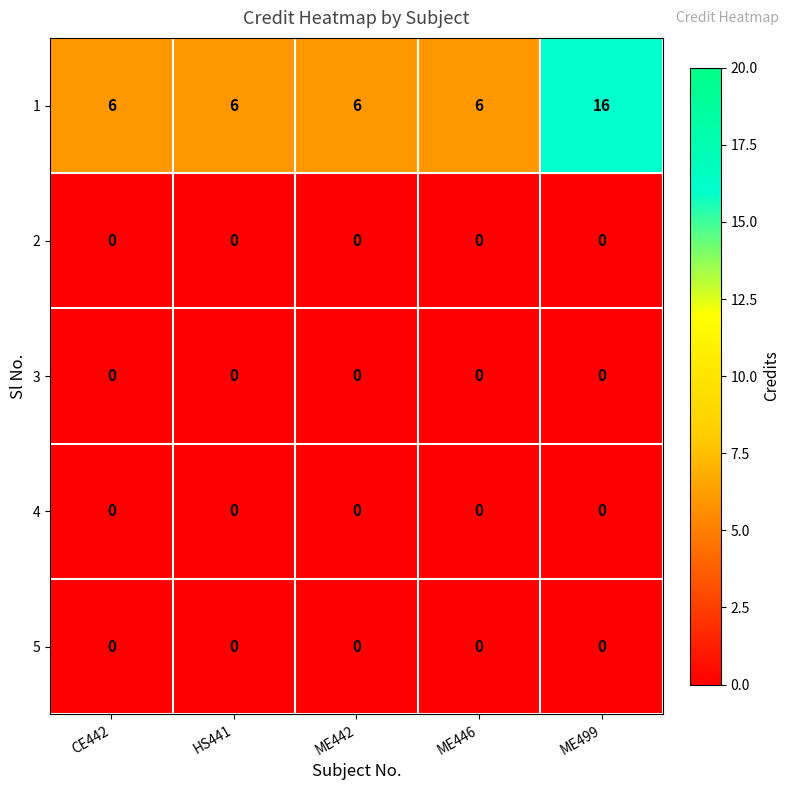

What is the lowest value of the 1 series?

6